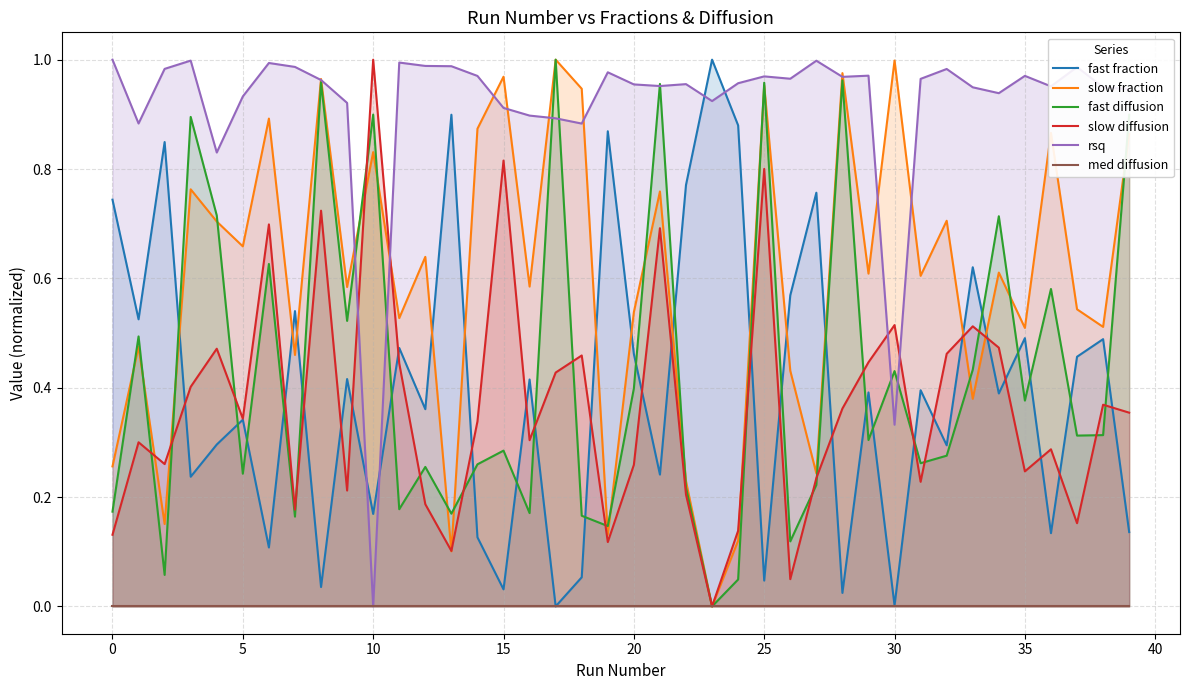

At which category does the chart reach its minimum across all series?

17